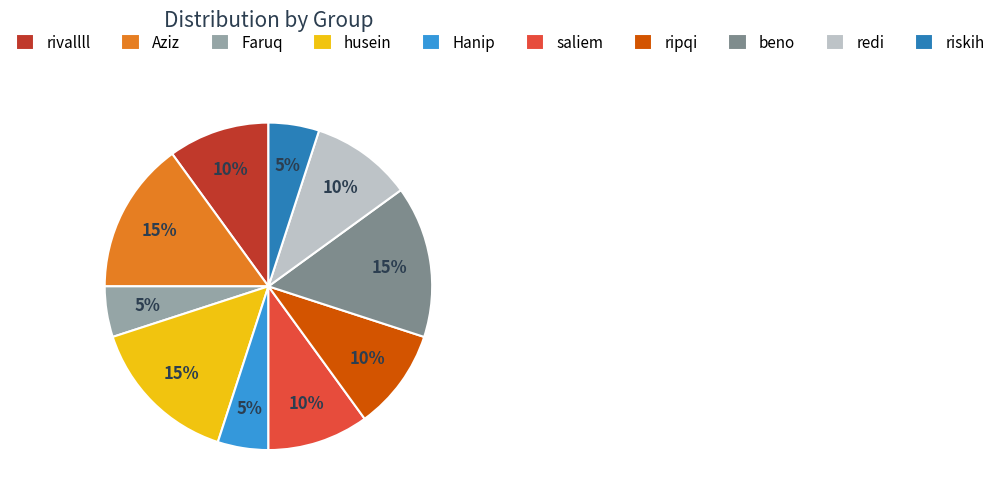

Is there any slice that represents more than half of the pie?

No